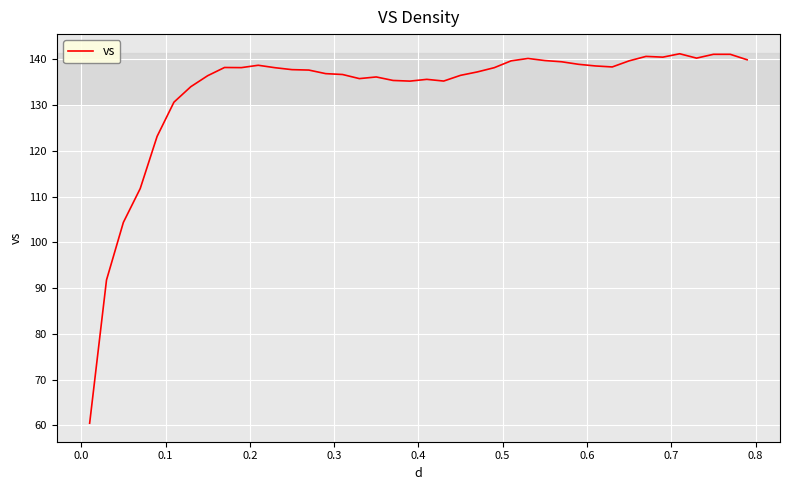

What is the maximum value shown in the chart?

141.3